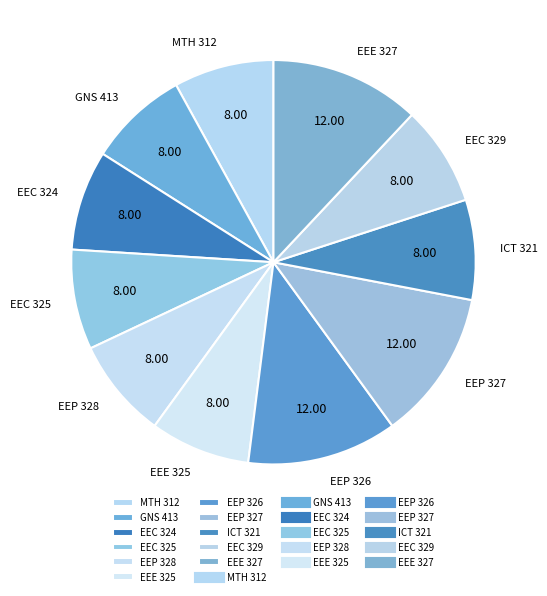

Does MTH 312 account for over 50% of the chart?

No